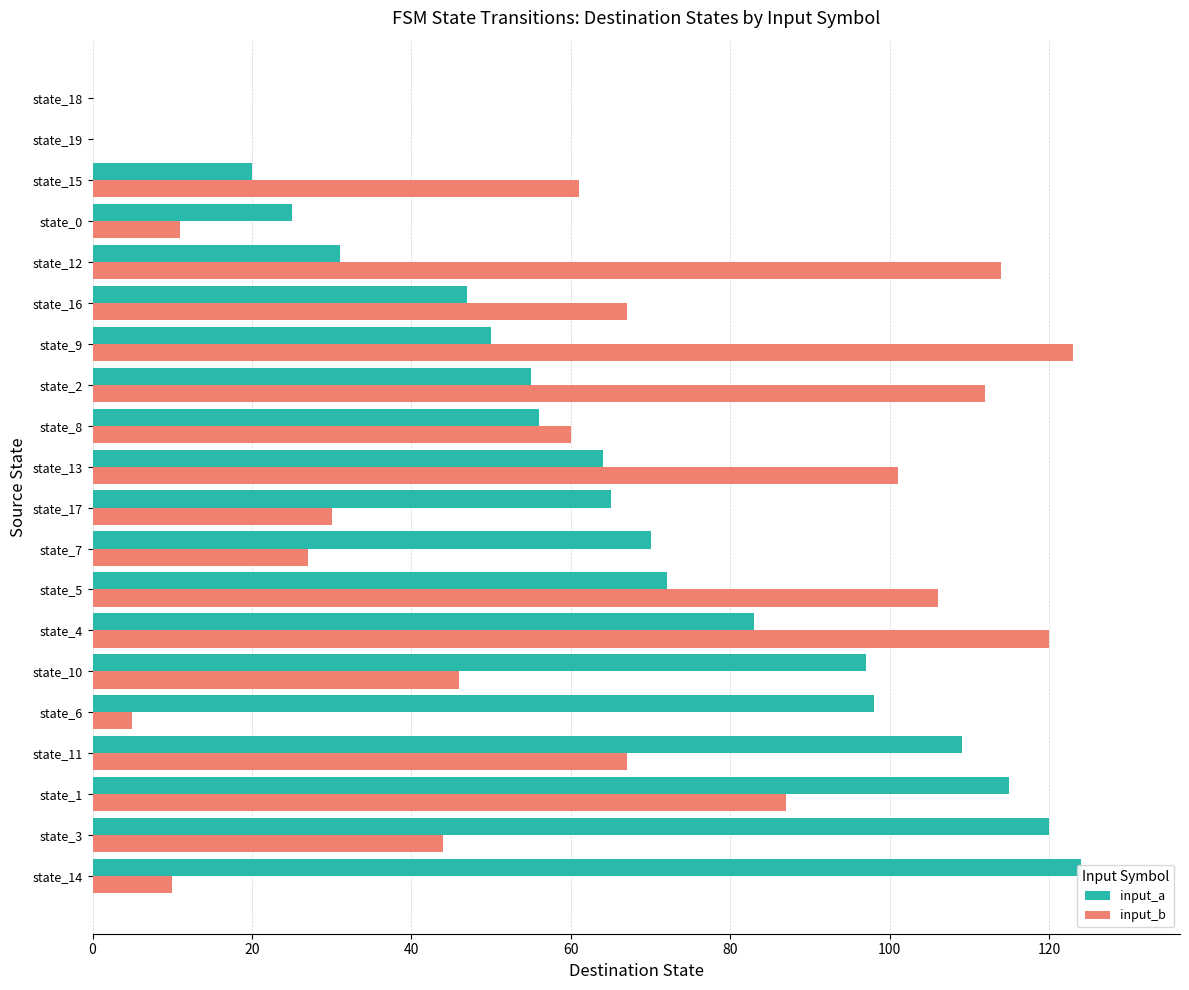

How many bars are there in total?

40